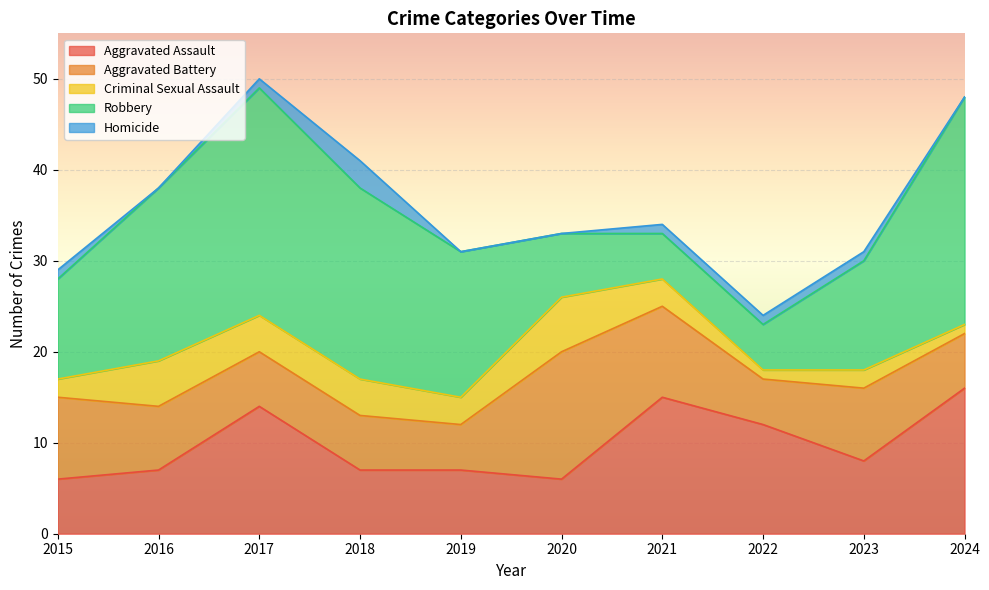

Which label corresponds to the smallest value in the chart?

2016